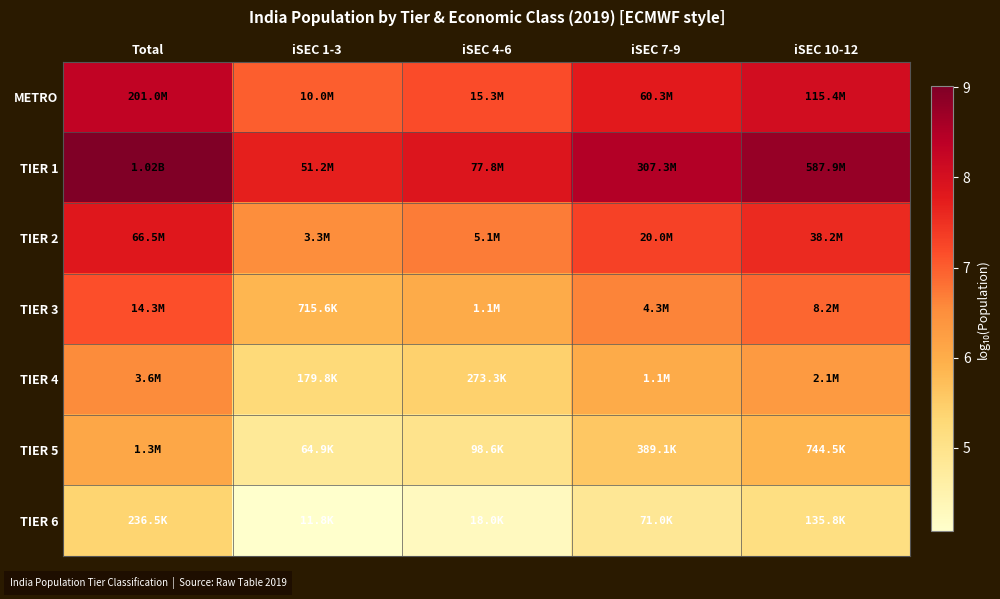

Reading left to right, what are all the values shown in this chart?

METRO: Total=8.3	iSEC 1-3=7.0	iSEC 4-6=7.2	iSEC 7-9=7.8	iSEC 10-12=8.1
TIER 1: Total=9.0	iSEC 1-3=7.7	iSEC 4-6=7.9	iSEC 7-9=8.5	iSEC 10-12=8.8
TIER 2: Total=7.8	iSEC 1-3=6.5	iSEC 4-6=6.7	iSEC 7-9=7.3	iSEC 10-12=7.6
TIER 3: Total=7.2	iSEC 1-3=5.9	iSEC 4-6=6.0	iSEC 7-9=6.6	iSEC 10-12=6.9
TIER 4: Total=6.6	iSEC 1-3=5.3	iSEC 4-6=5.4	iSEC 7-9=6.0	iSEC 10-12=6.3
TIER 5: Total=6.1	iSEC 1-3=4.8	iSEC 4-6=5.0	iSEC 7-9=5.6	iSEC 10-12=5.9
TIER 6: Total=5.4	iSEC 1-3=4.1	iSEC 4-6=4.3	iSEC 7-9=4.9	iSEC 10-12=5.1